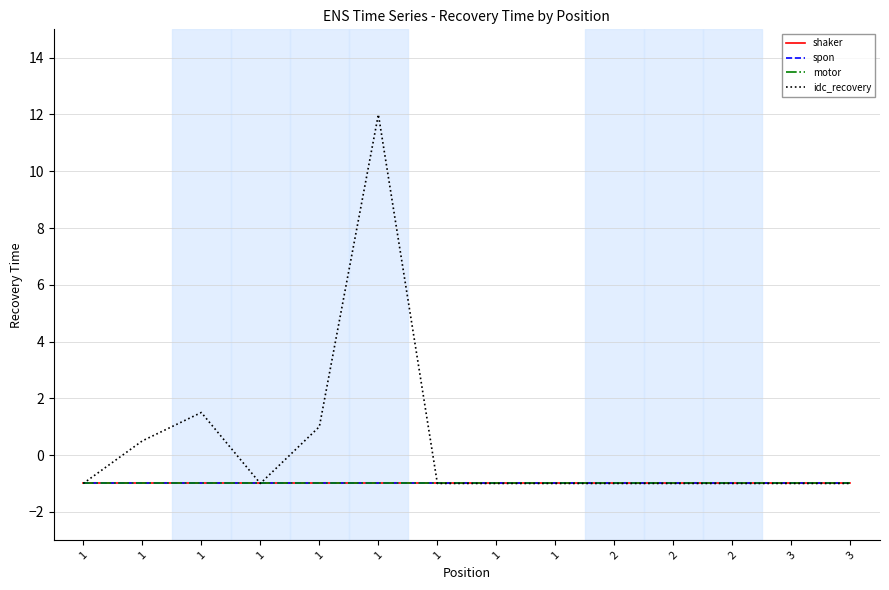

Which label corresponds to the largest value in the chart?

1